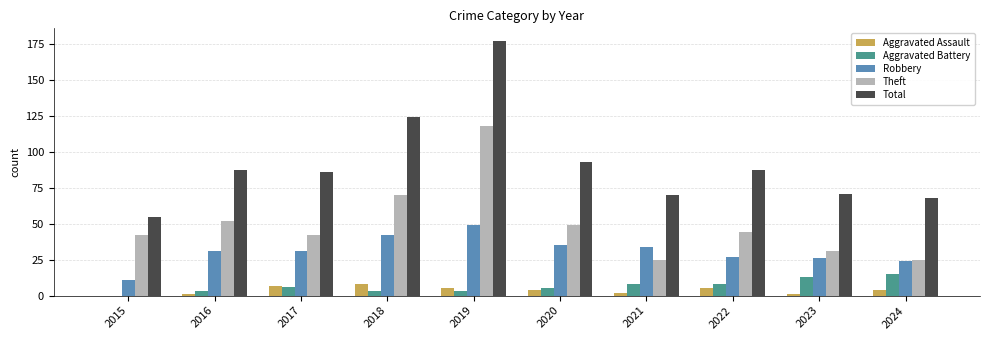

The Theft series shows 13 at 2022. True or false?

False